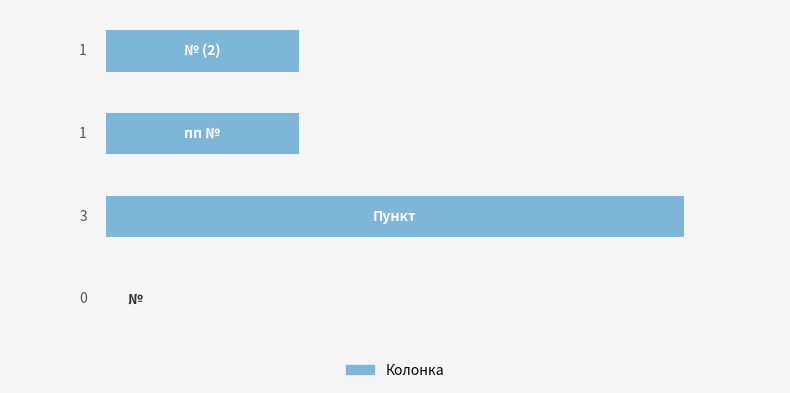

What is the maximum value shown in the chart?

3